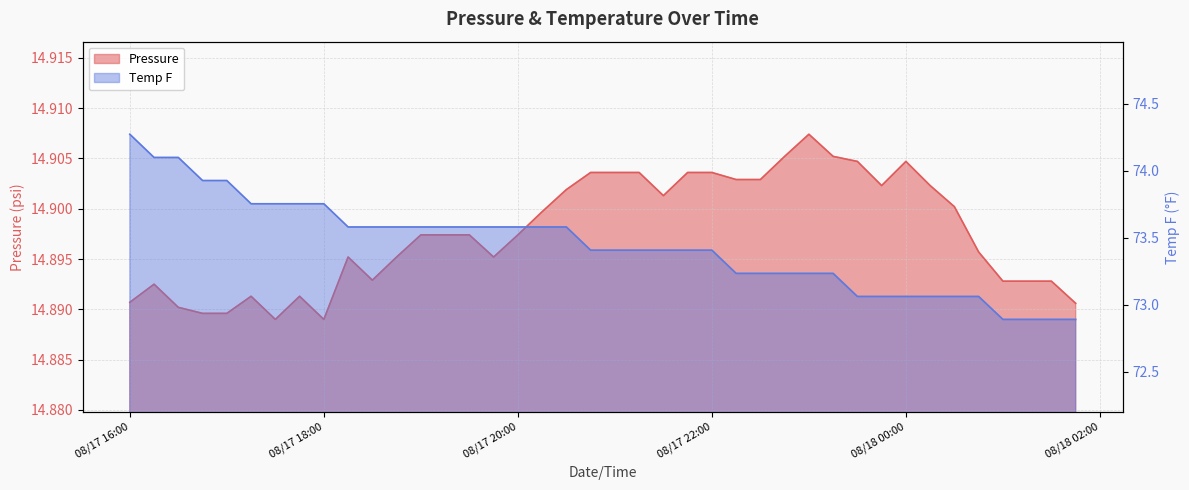

What is the approximate value of Temp F at 2022-08-17 23:00:00?

73.2